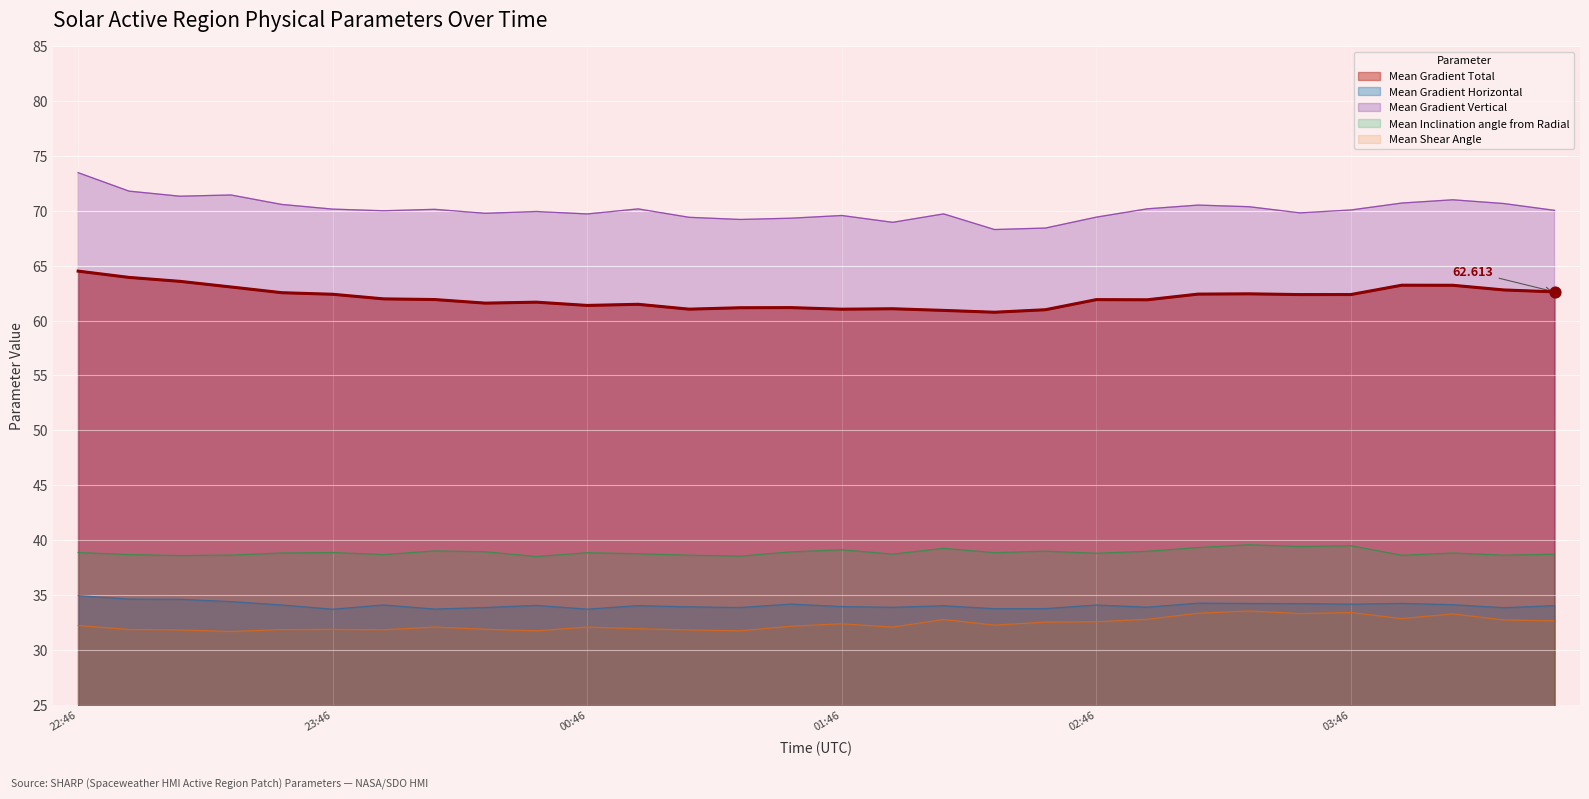

What are all the series names shown in the legend?

Mean Gradient Total, Mean Gradient Horizontal, Mean Gradient Vertical, Mean Inclination angle from Radial, Mean Shear Angle